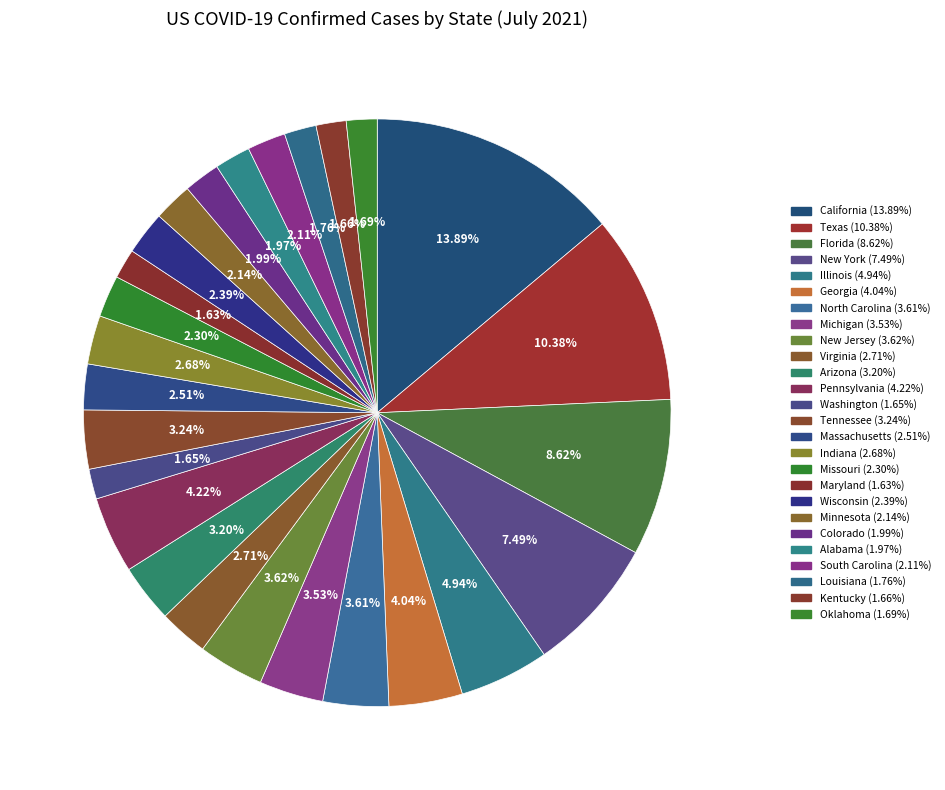

Count the number of slices in the pie.

26